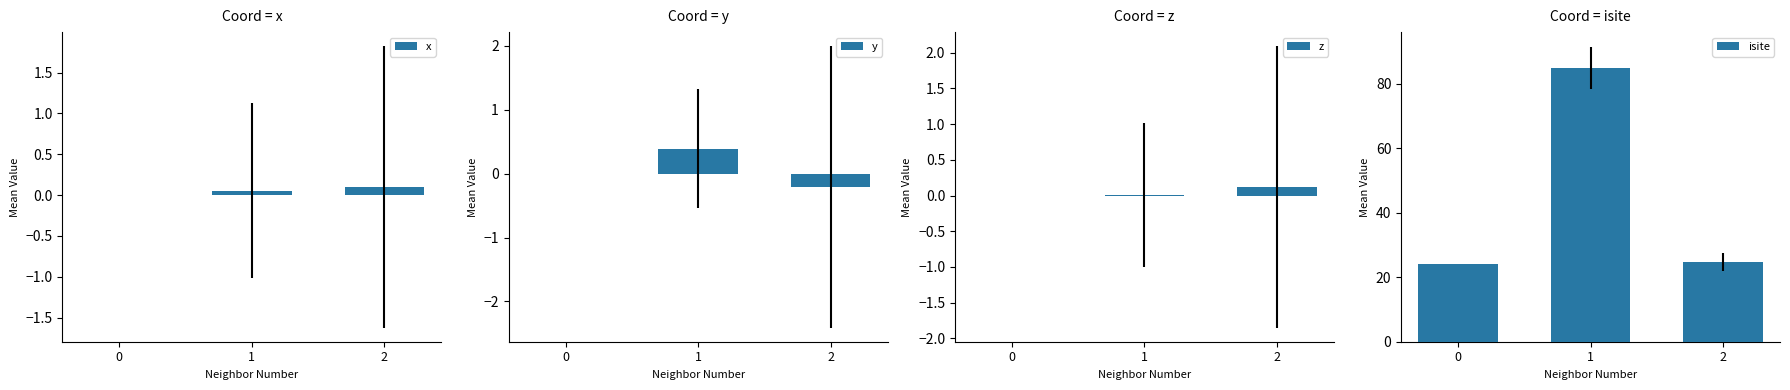

Is the value of isite at 2 greater than the value of x at 0?

Yes